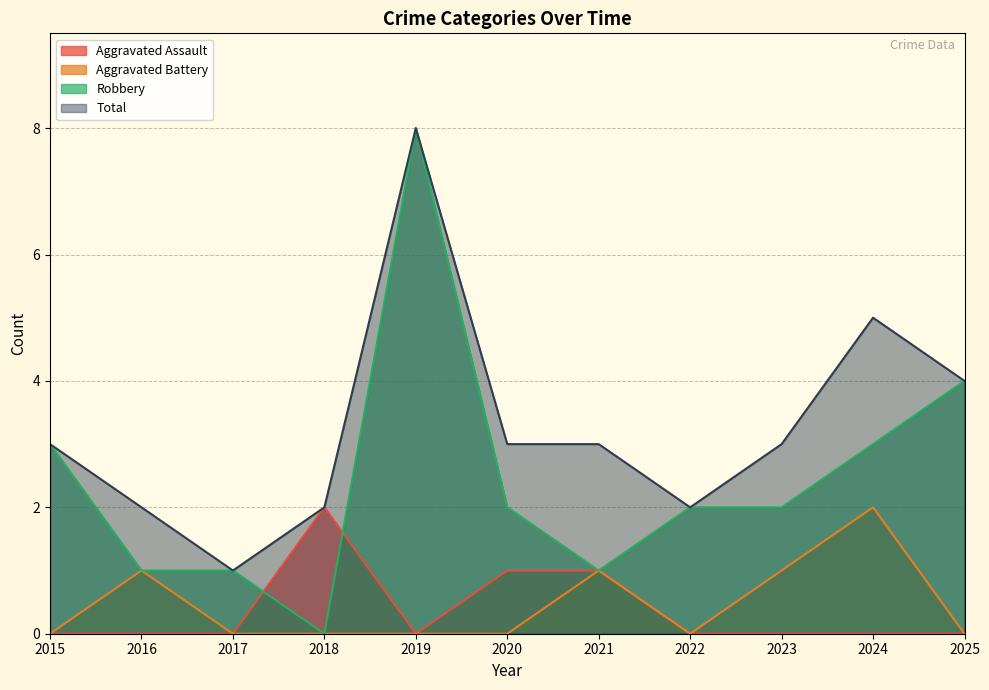

Is the value of Total at 2022 greater than the value of Aggravated Assault at 2019?

Yes